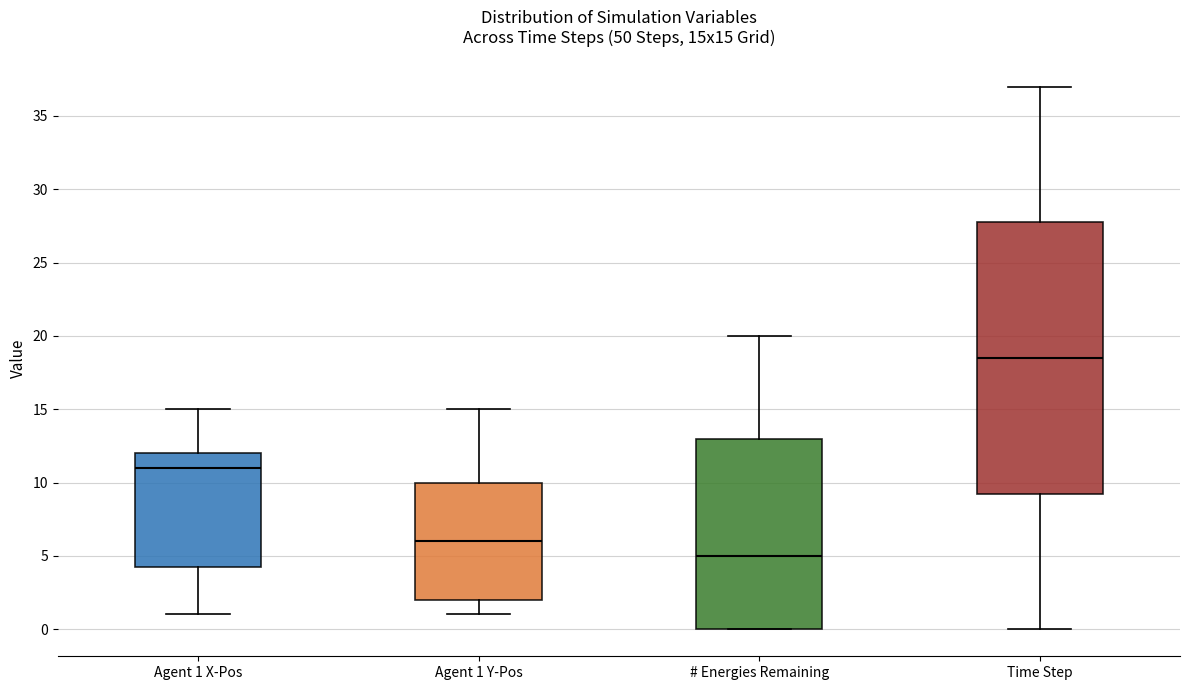

Reading left to right, read every box against the y-axis: the position of its median line, the range the box covers, and the ends of its whiskers. The values are not printed on the chart, so give them approximately, as read against the axis.

Agent 1 X-Pos: median 11.0, box 4.5 to 12.0, whiskers 1.0 to 15.0
Agent 1 Y-Pos: median 6.0, box 2.0 to 10.0, whiskers 1.0 to 15.0
# Energies Remaining: median 5.0, box 0.0 to 13.0, whiskers 0.0 to 20.0
Time Step: median 18.5, box 9.5 to 28.0, whiskers 0.0 to 37.0